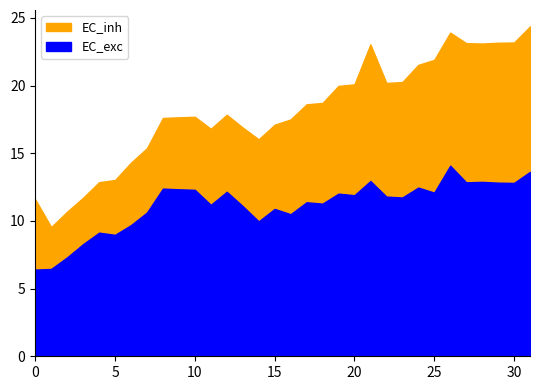

The EC_inh series shows 11.6 at 0. True or false?

True